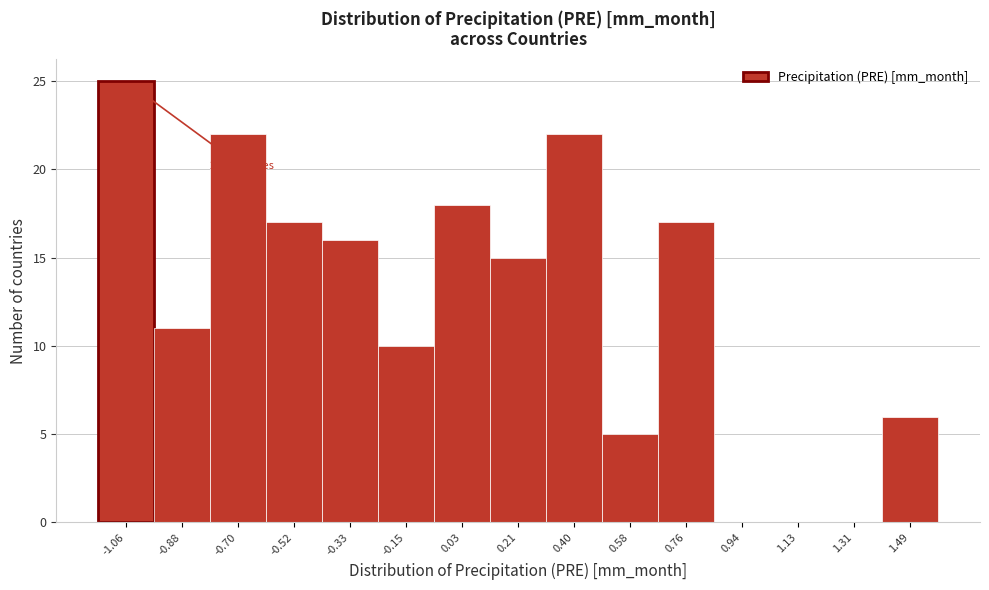

Reading left to right, list all the values displayed in this chart.

-1.06=25	-0.88=11	-0.70=22	-0.52=17	-0.33=16	-0.15=10	0.03=18	0.21=15	0.40=22	0.58=5	0.76=17	0.94=0	1.13=0	1.31=0	1.49=6